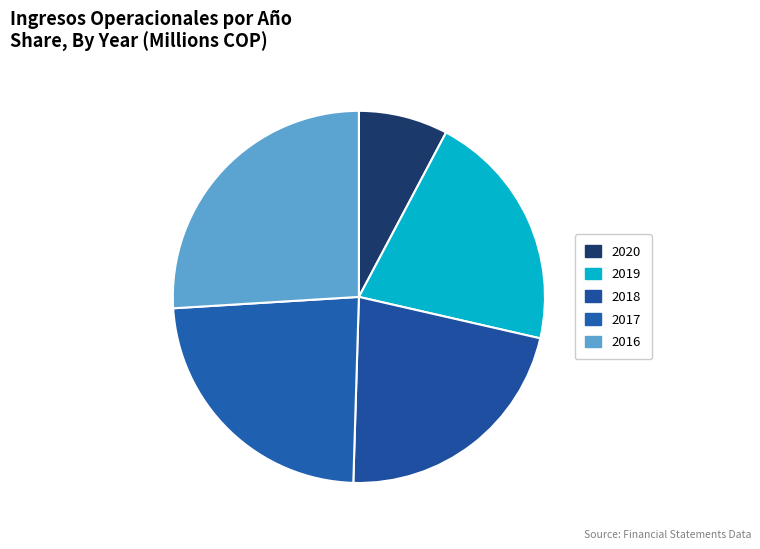

Combined, do 2017 and 2016 account for over 50%?

No